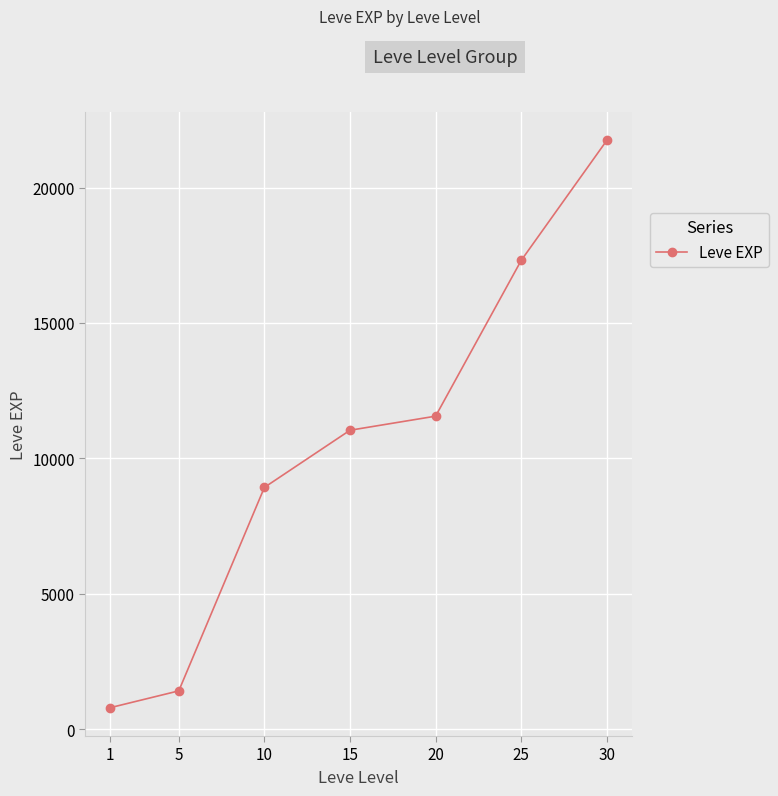

Reading left to right, list all the values displayed in this chart.

800	1420	8930	11040	11560	17310	21740